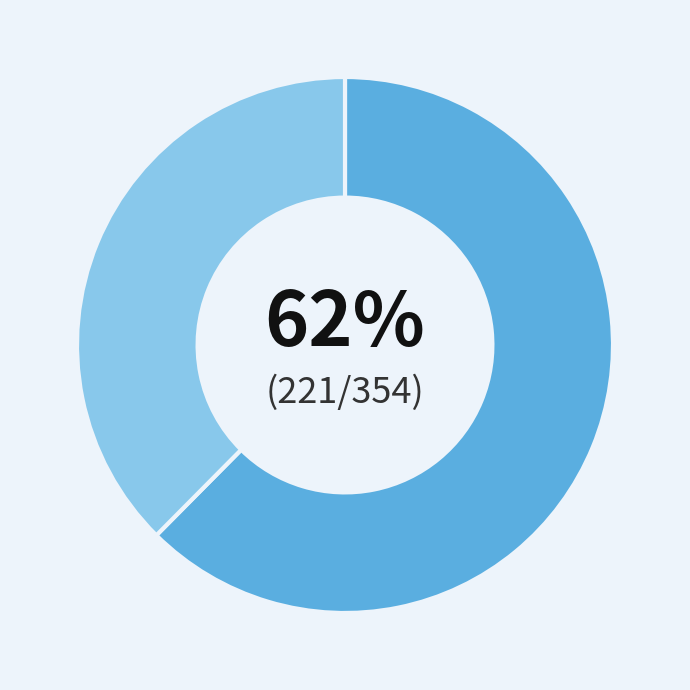

Is there any slice that represents more than half of the pie?

Yes